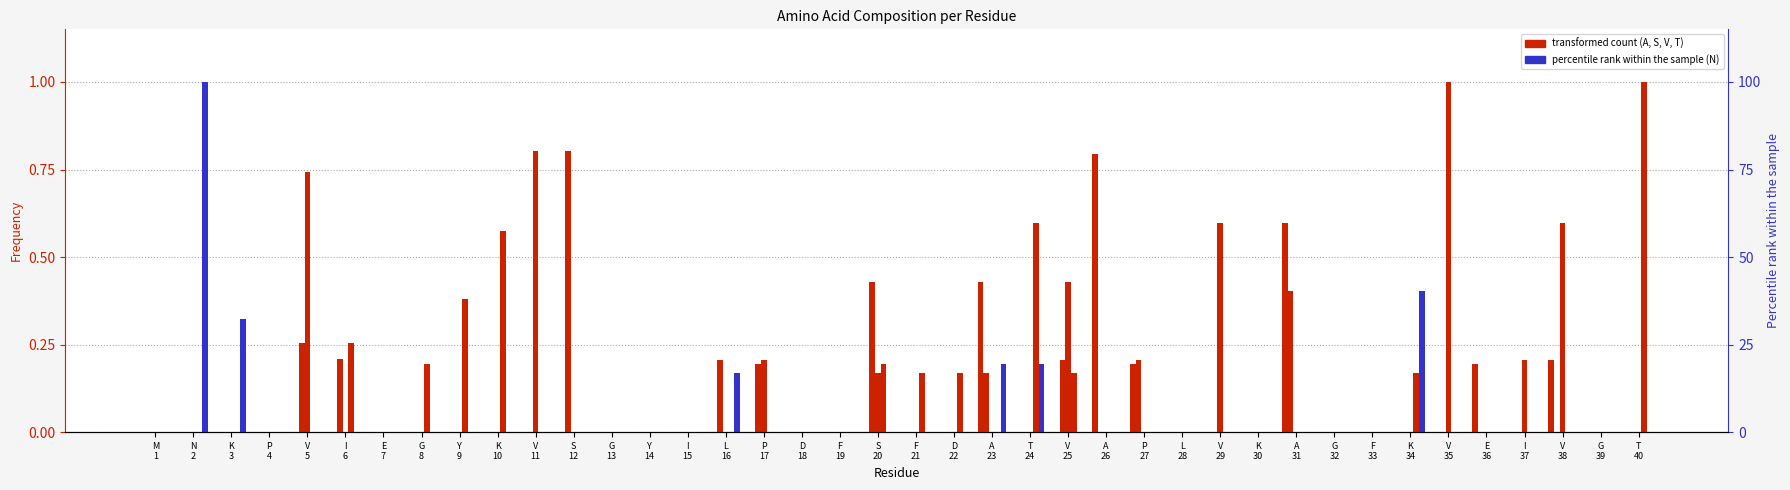

How many data points does each series have?

40